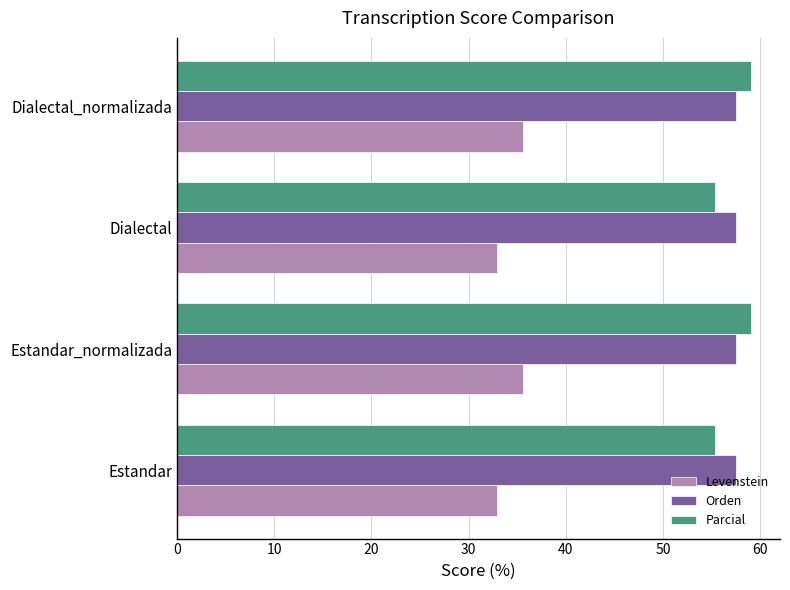

What is the average value of the Levenstein series?

34.3